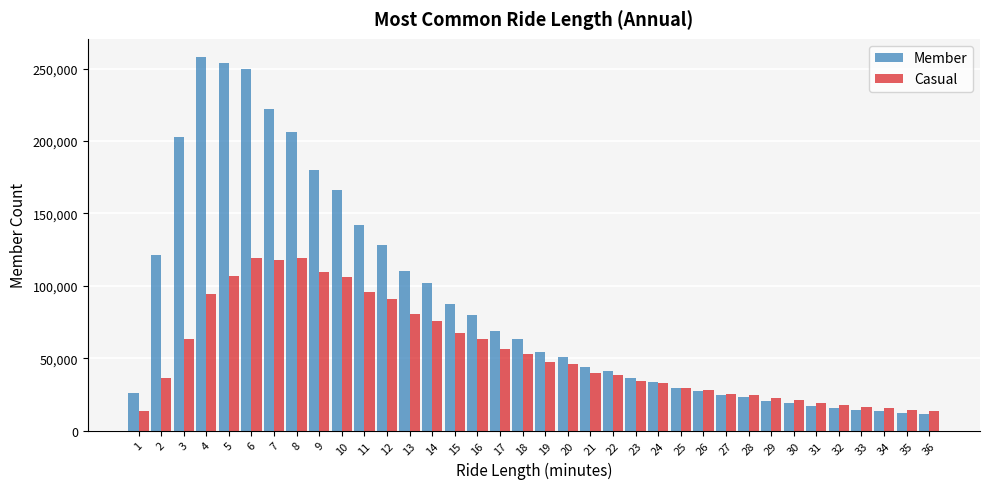

What is the minimum value shown in the chart?

11312